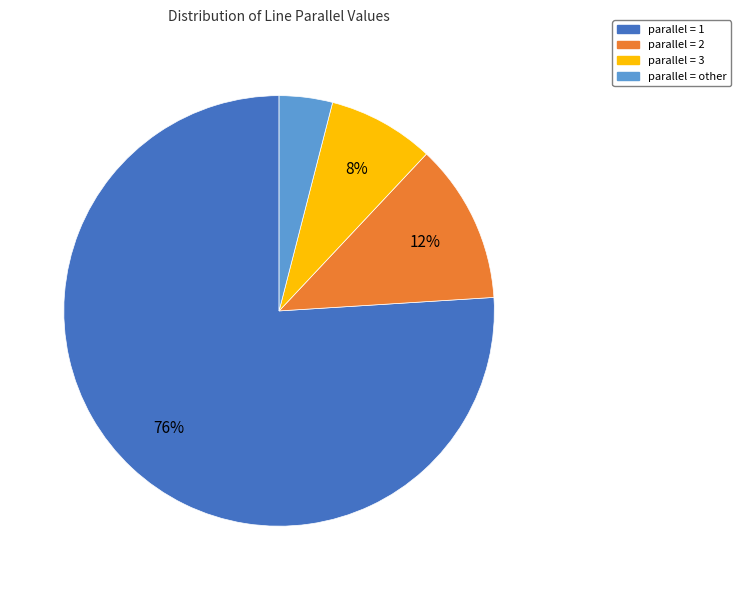

Is there a majority slice in this chart?

Yes